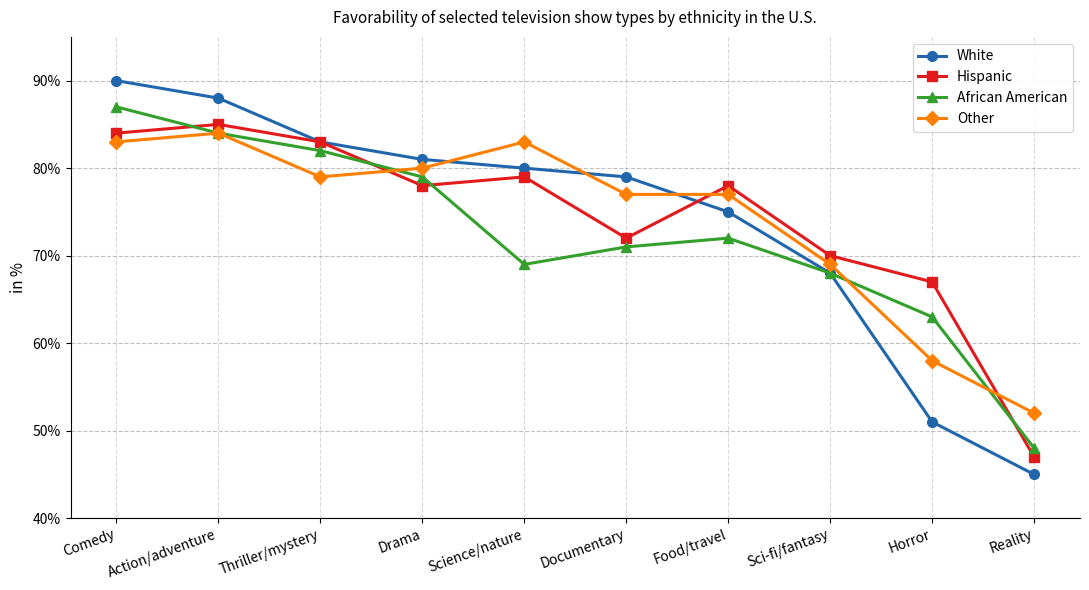

Reading left to right, list all the values displayed in this chart.

White: 90	88	83	81	80	79	75	68	51	45
Hispanic: 84	85	83	78	79	72	78	70	67	47
African American: 87	84	82	79	69	71	72	68	63	48
Other: 83	84	79	80	83	77	77	69	58	52